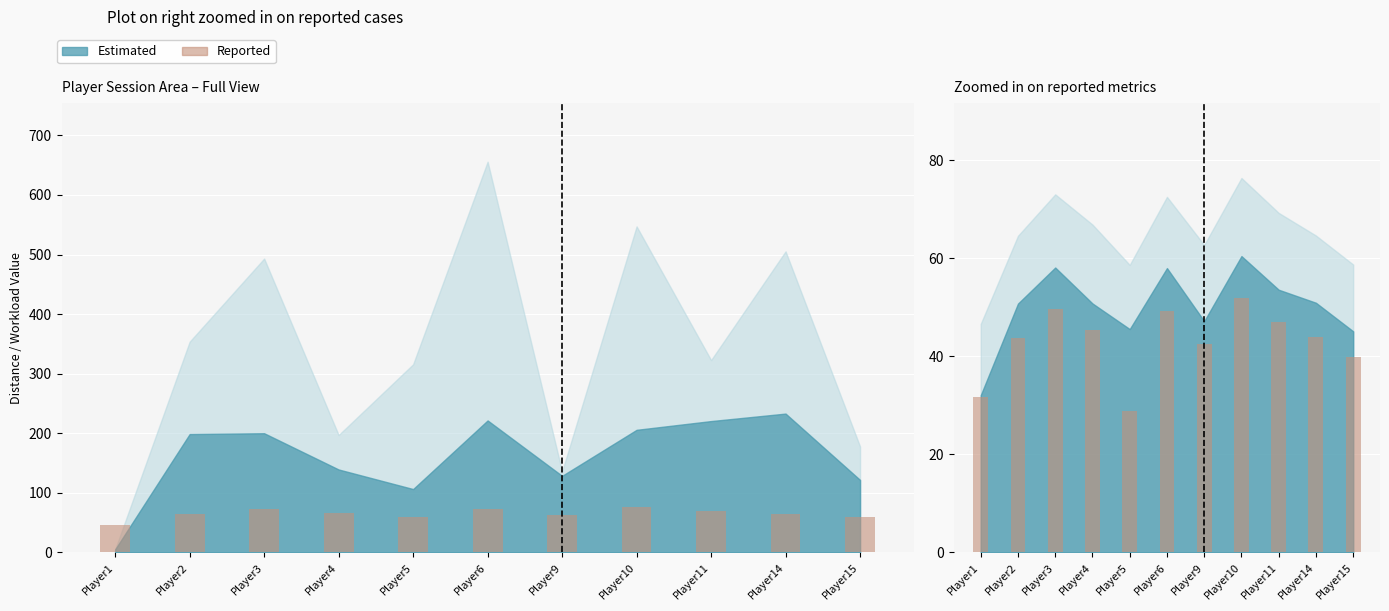

Reading right to left, what are all the values shown in this chart?

Reported (Dist/Min): 58.7	64.6	69.2	76.4	62.7	72.5	58.6	66.9	73.0	64.6	46.6
Reported (TotalDist x10): 39.8	43.9	47.0	51.8	42.6	49.2	28.8	45.4	49.6	43.8	31.6